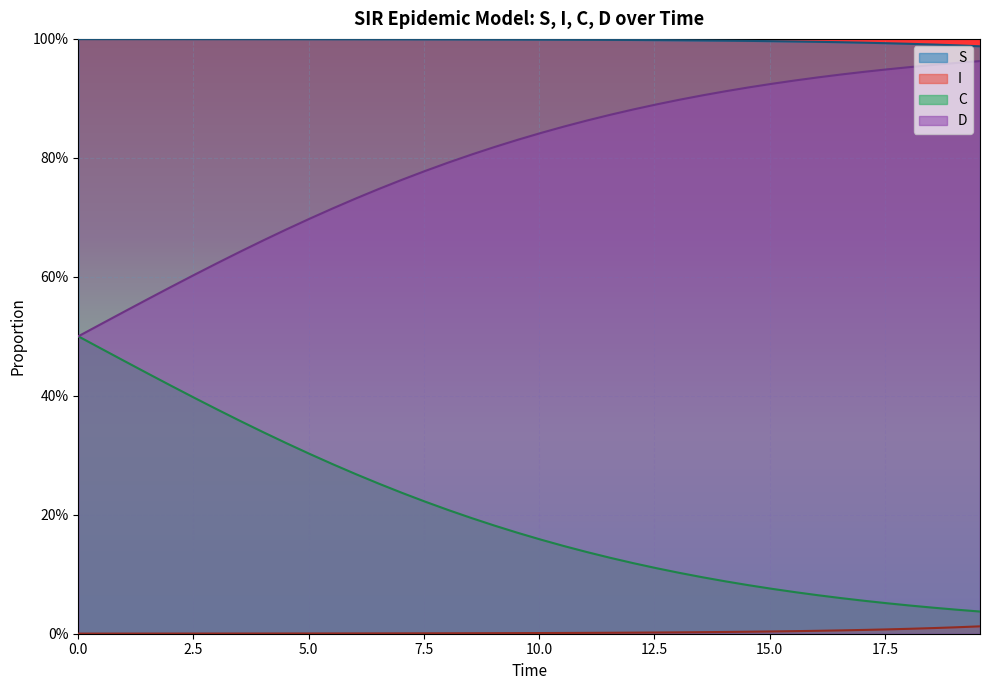

Is the value of I at 37 greater than the value of S at 12.5?

No